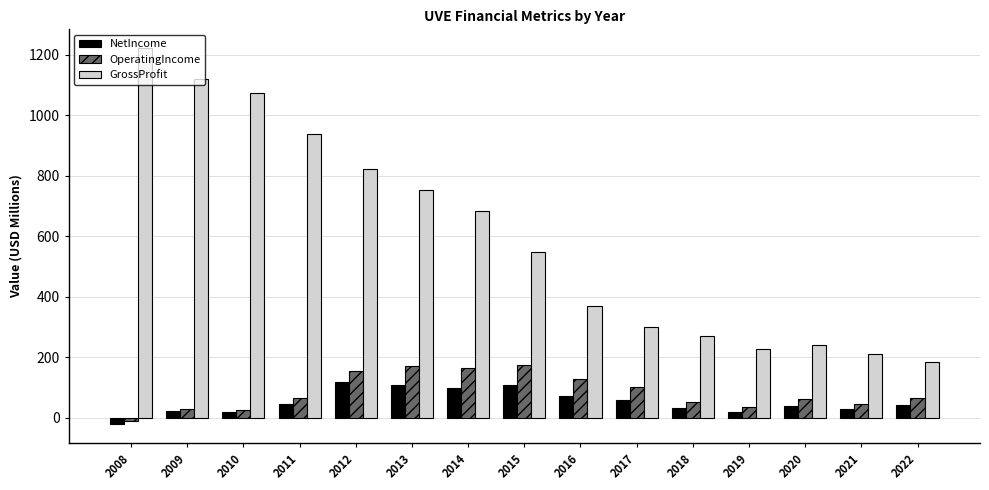

The value of NetIncome at 2009 is 20.4. True or false?

True